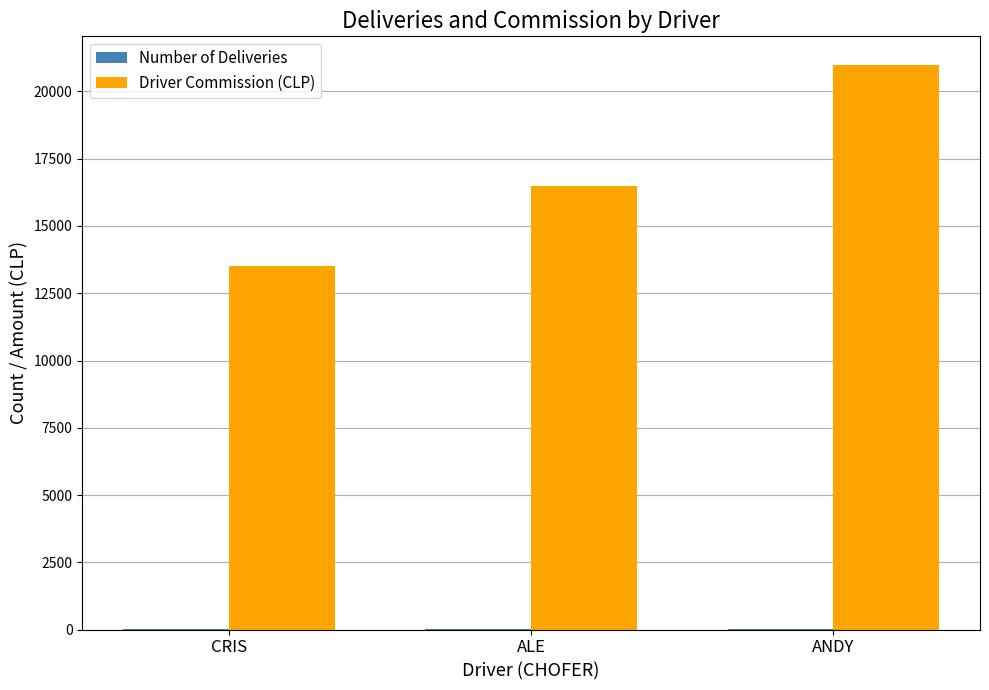

What is the maximum value shown in the chart?

21000